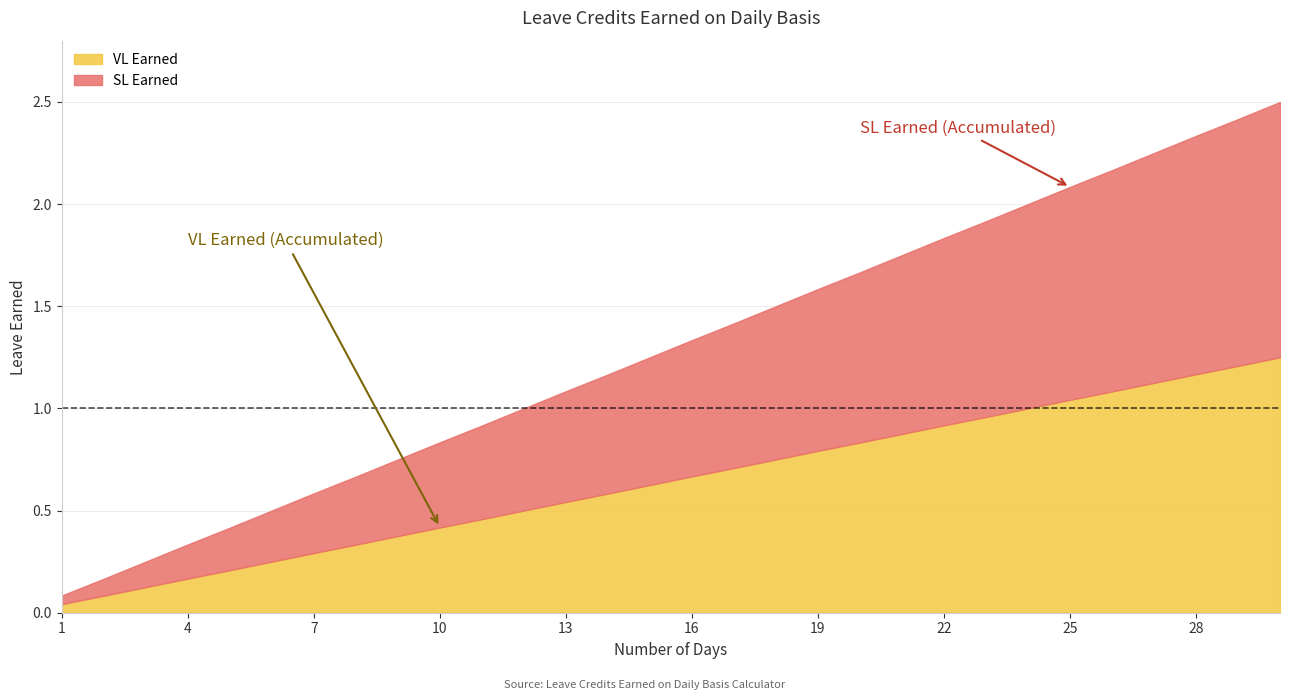

What are all the series names shown in the legend?

VL Earned, SL Earned